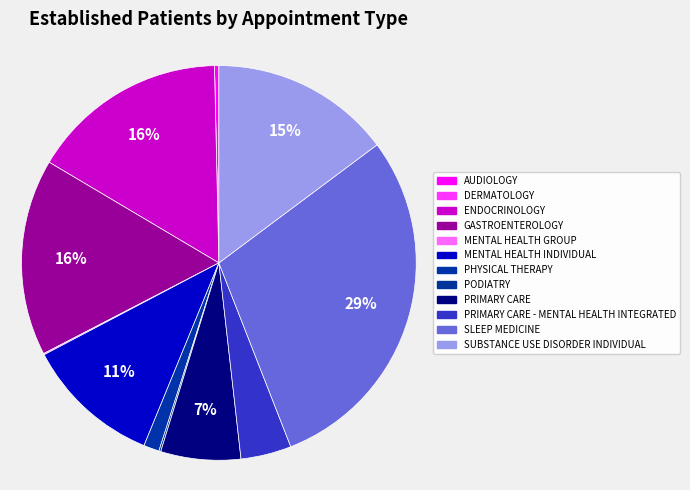

Count the number of slices in the pie.

12